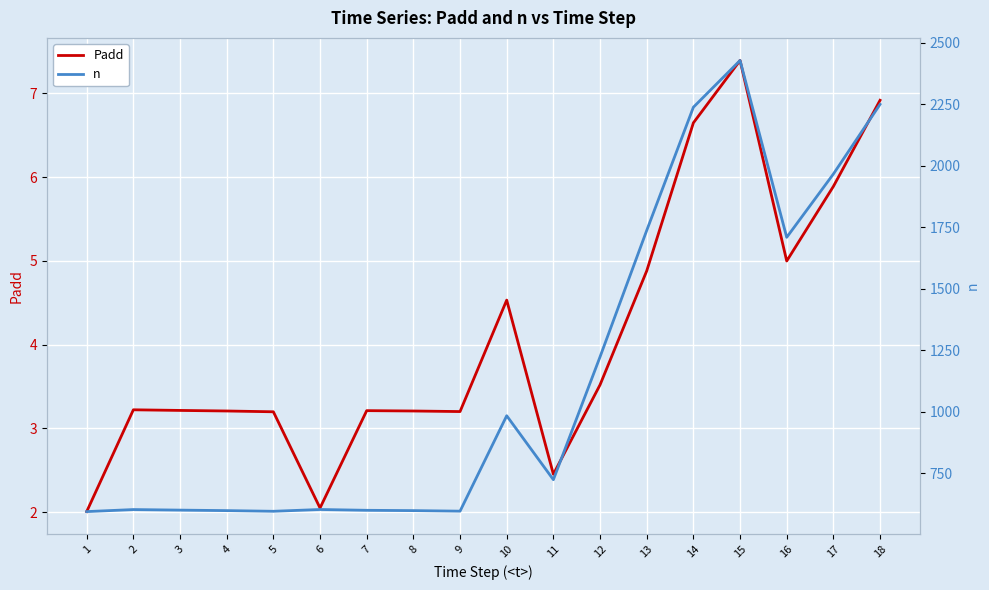

What is the value of the n point at the 6th from the left?

602.5